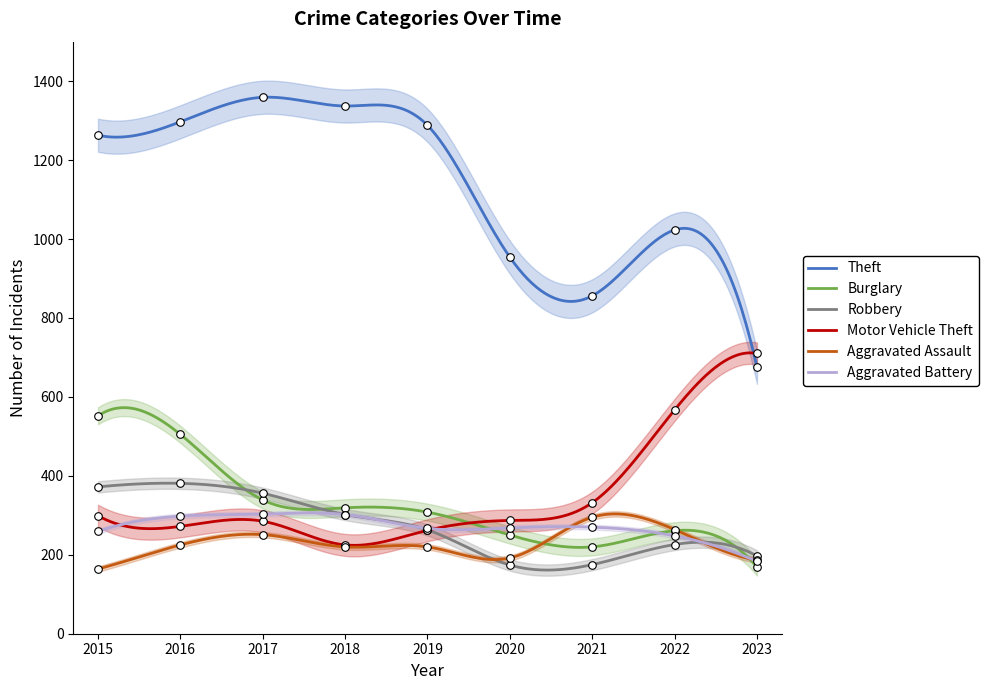

Which series has the largest total across all categories?

Theft